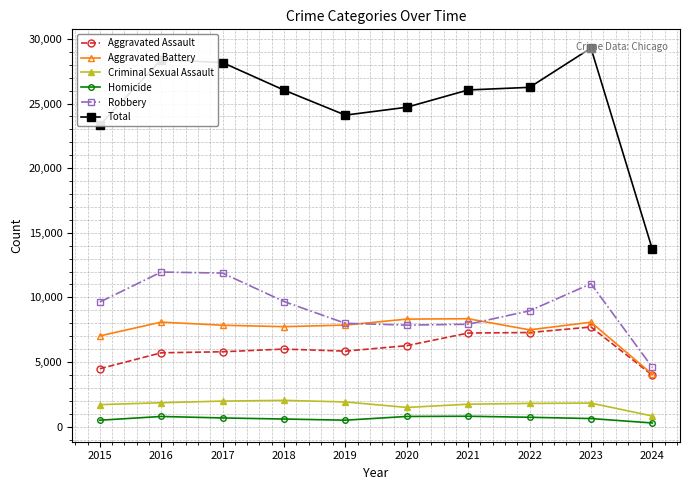

Does the chart have visible grid lines?

Yes